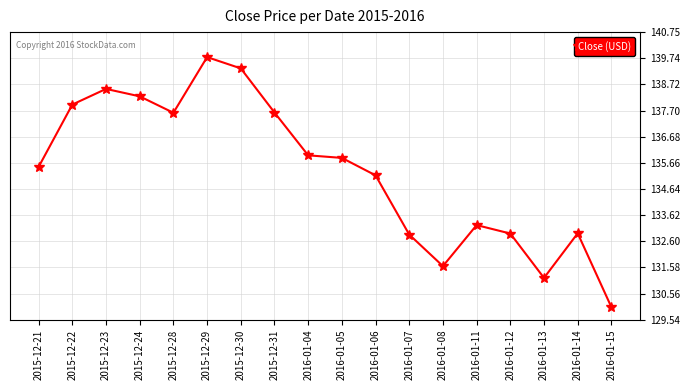

What is the sum of the values at 2016-01-13 and 2016-01-11?

264.4